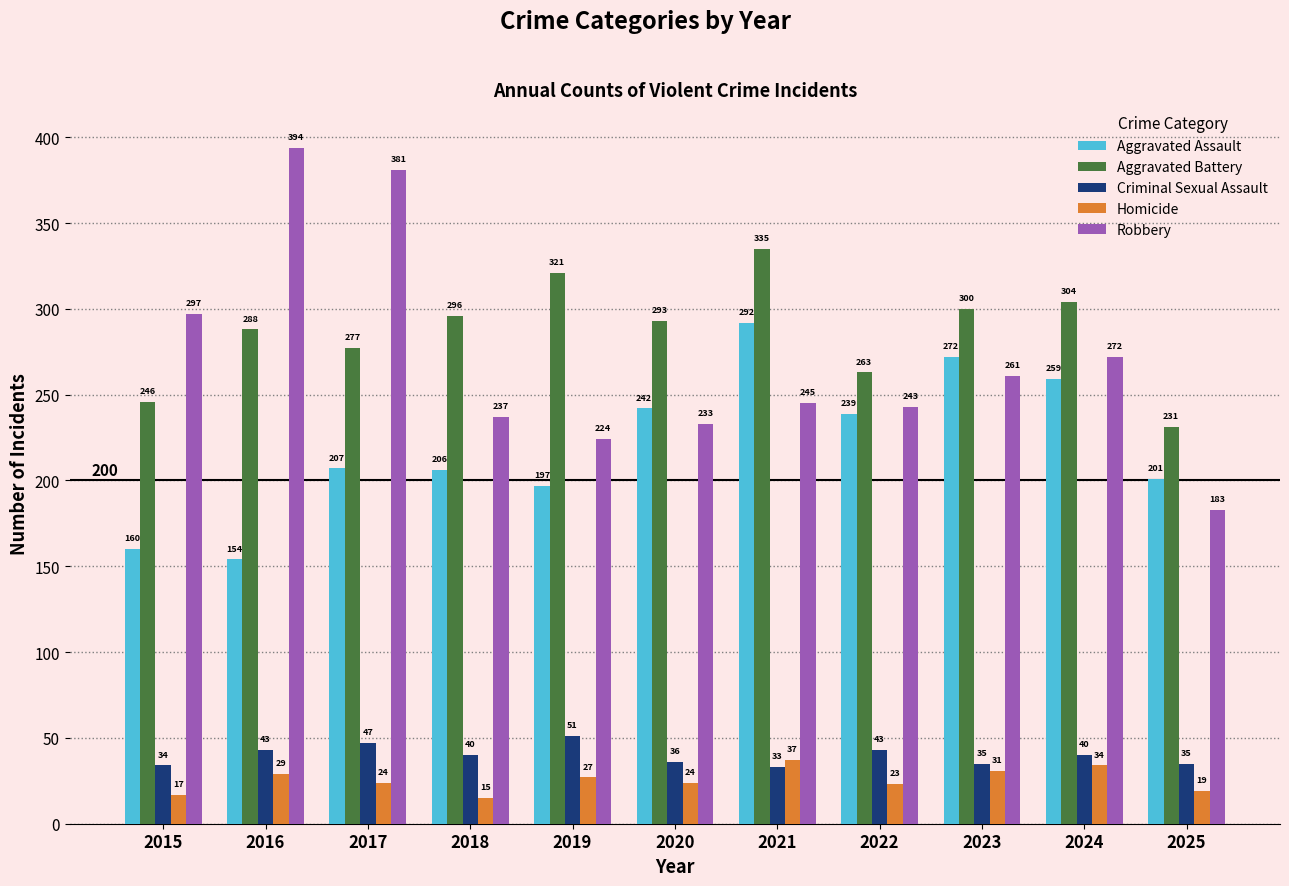

What is the difference between the second highest and minimum values in the Aggravated Assault series?

118